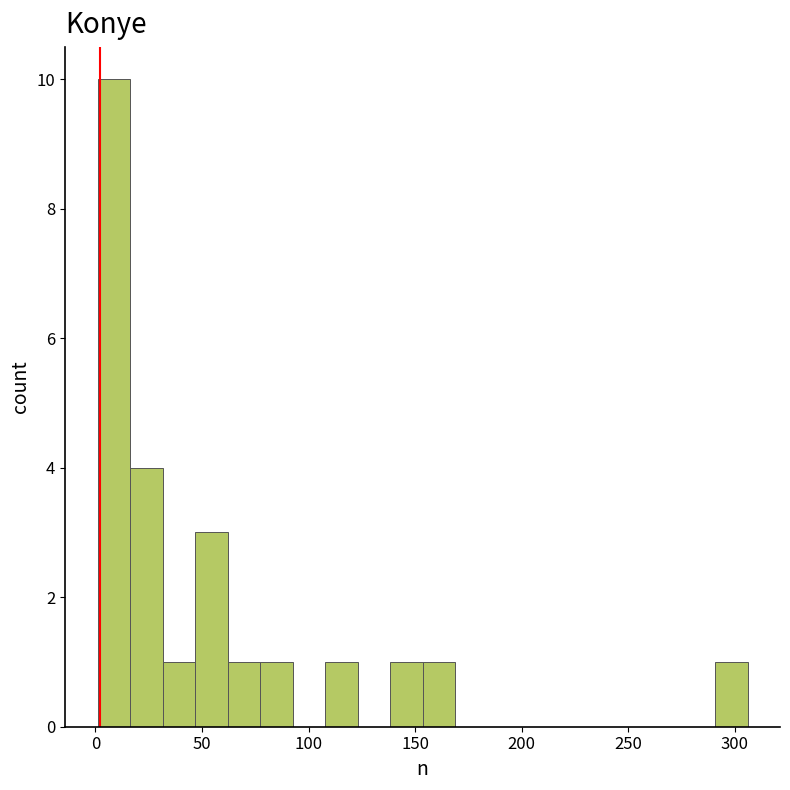

Read against the x-axis, roughly where is the centre of the tallest bar?

10